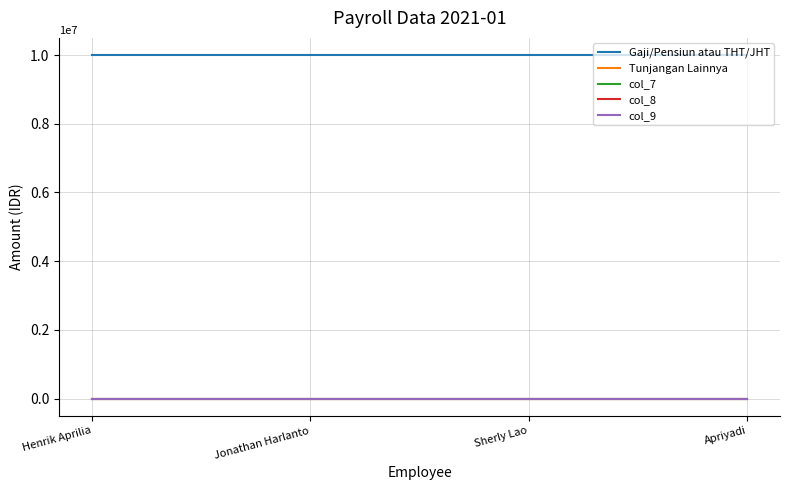

True or false: col_9 and Tunjangan Lainnya cross at least once.

False